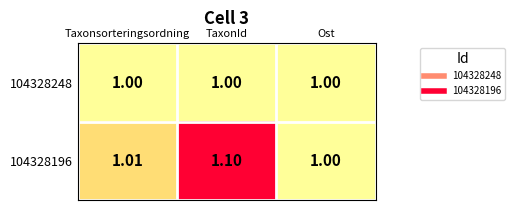

Which label corresponds to the largest value in the chart?

TaxonId